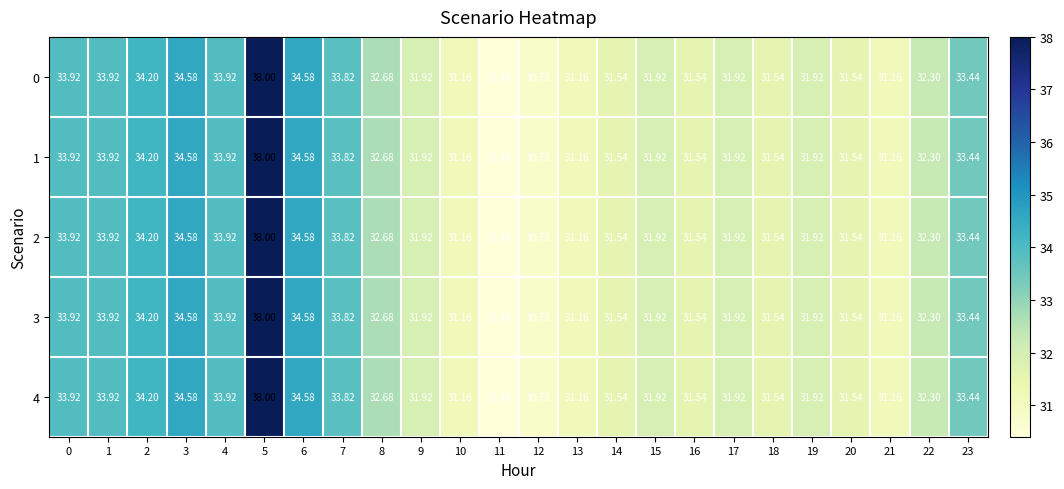

How many values in the 3 series exceed 31?

22